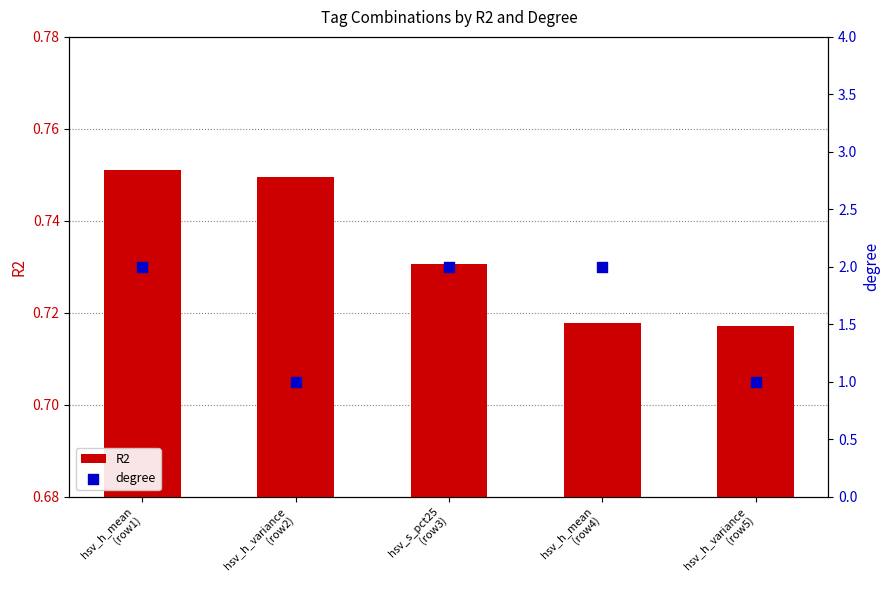

Which series has the largest total across all categories?

degree